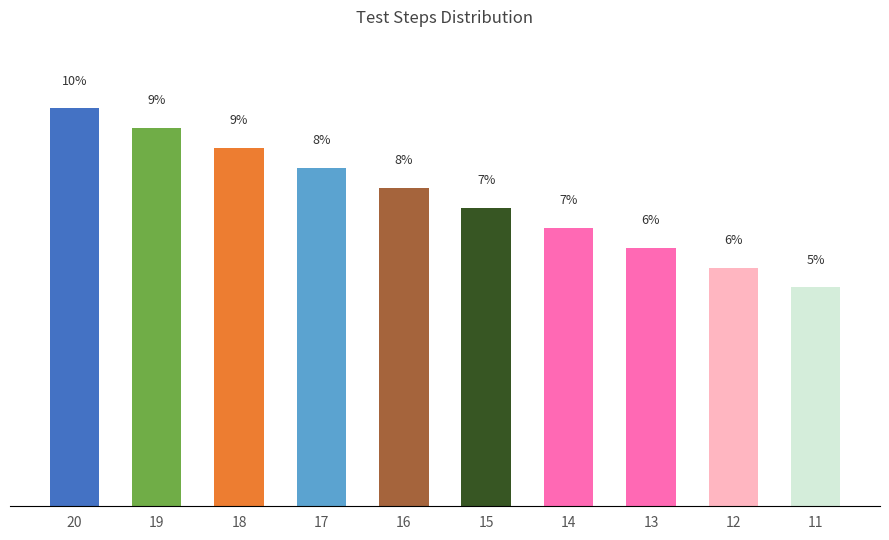

What is the difference between the maximum and minimum values?

4.3